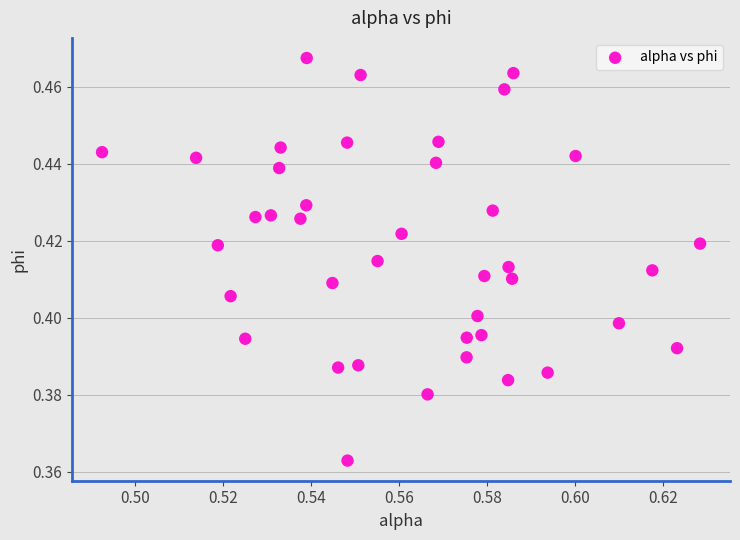

How many points are shown in the scatter plot?

40